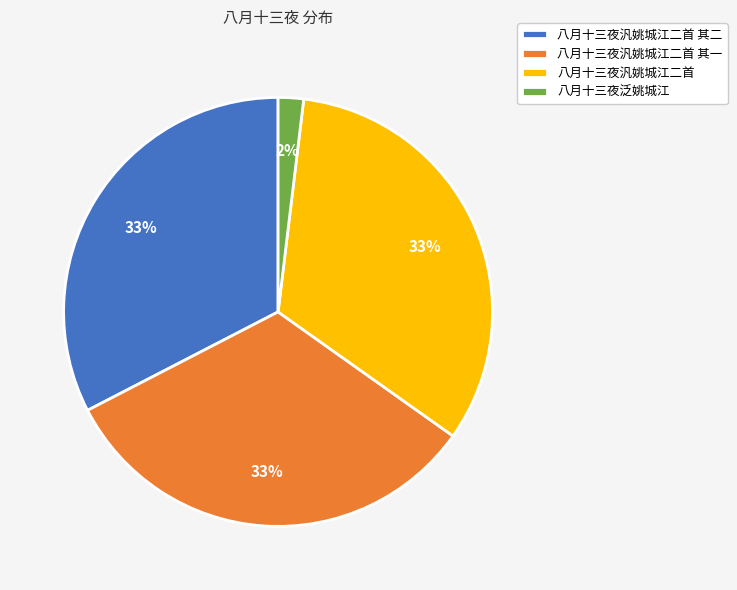

Which has a higher value, 八月十三夜汎姚城江二首 or 八月十三夜泛姚城江?

八月十三夜汎姚城江二首